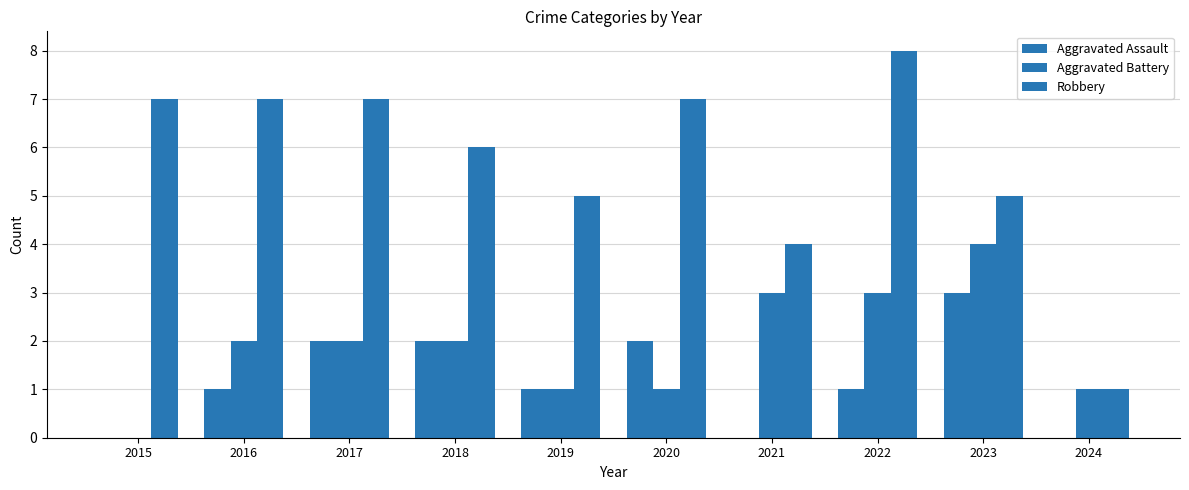

How many data points does each series have?

10